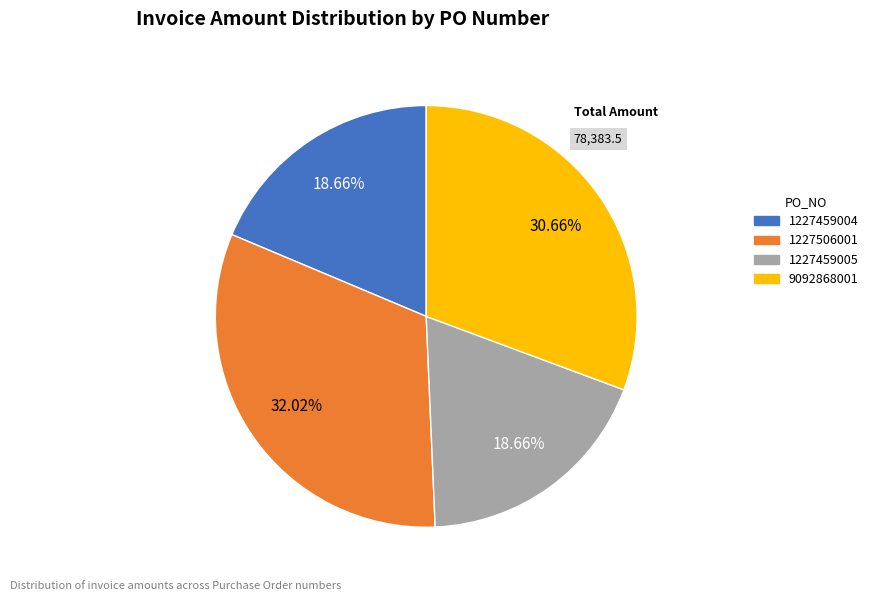

Approximately how many times larger is the value at 9092868001 compared to 1227459004?

1.6